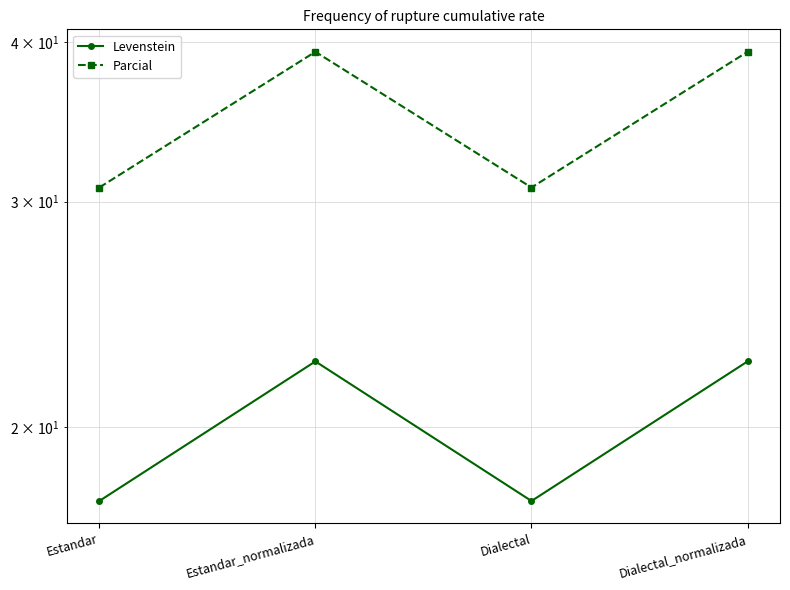

What is the value of the Levenstein point at the 1st from the left?

17.5